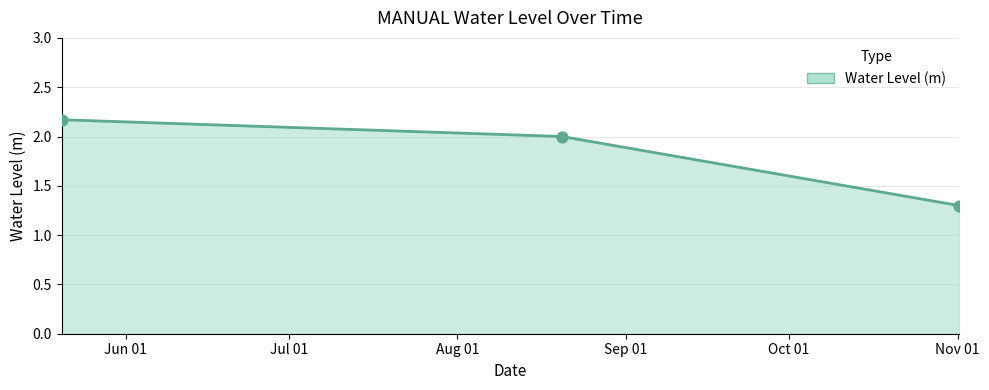

What is the difference between the second highest and minimum values?

0.7